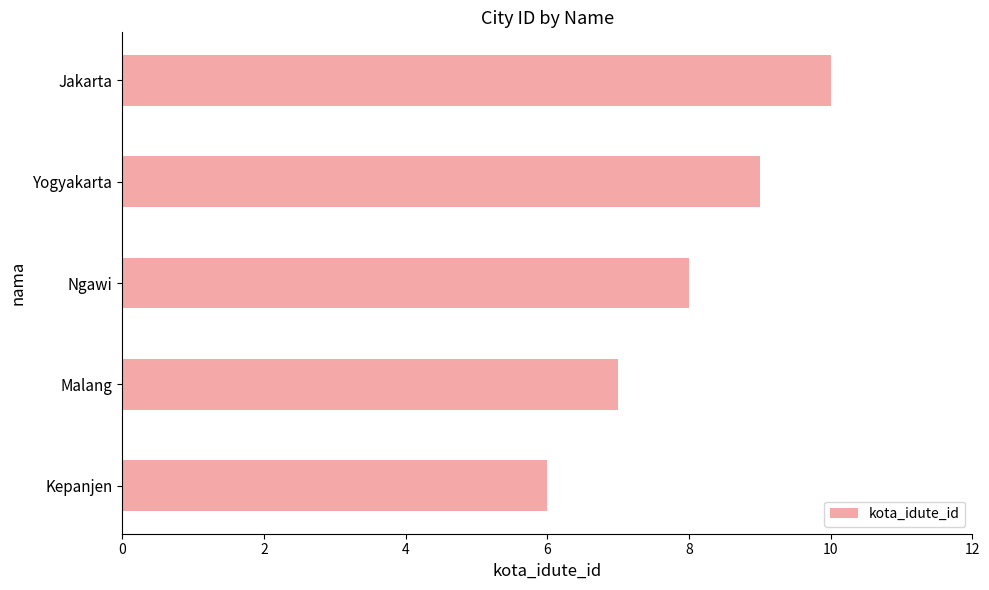

List the labels in order of value, smallest first.

Kepanjen, Malang, Ngawi, Yogyakarta, Jakarta